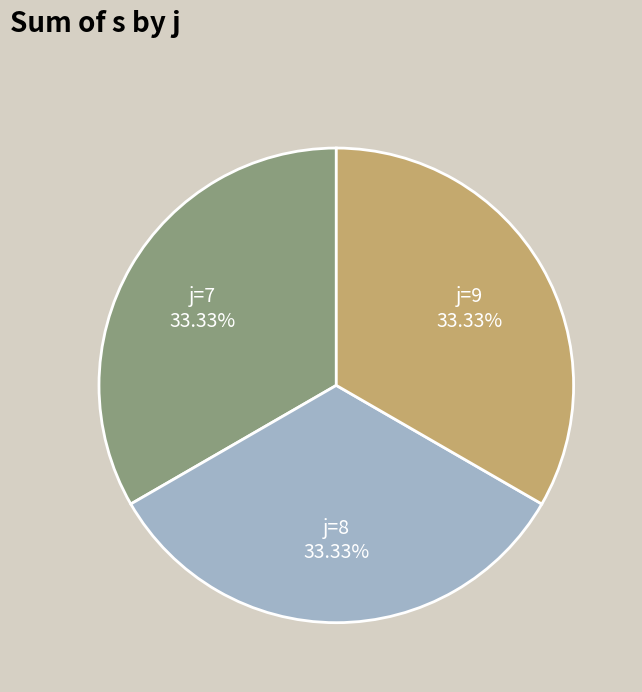

How many slices are in this pie chart?

3